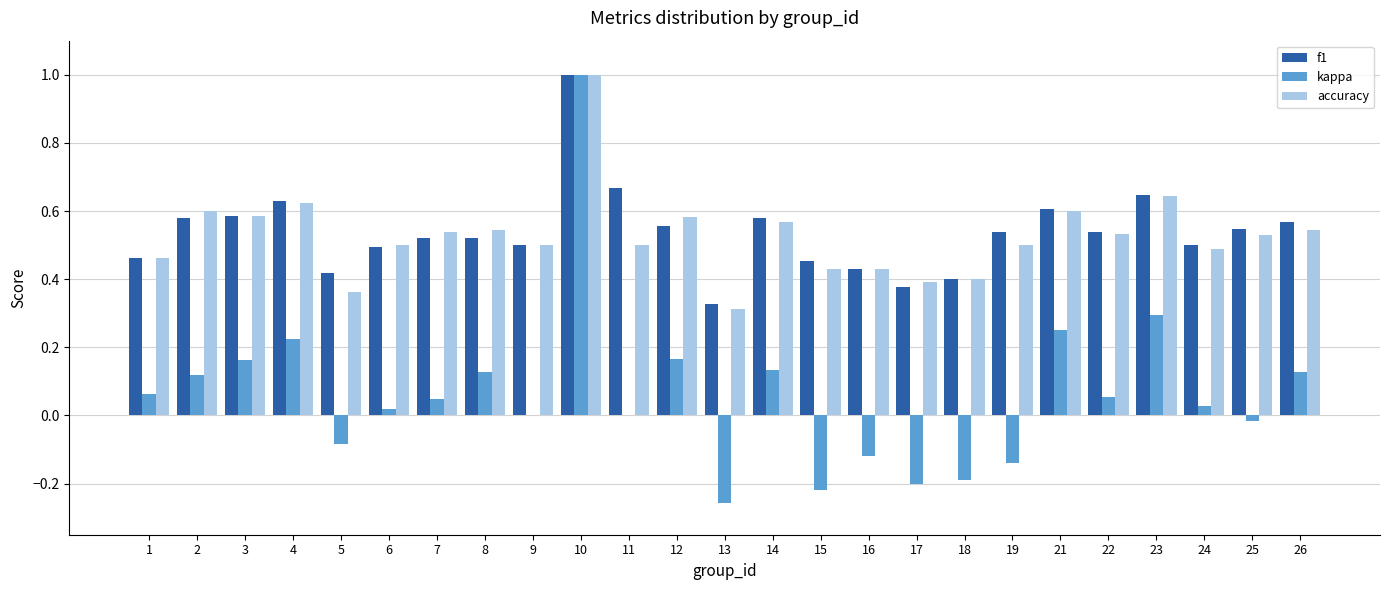

What is the greatest value displayed?

1.0